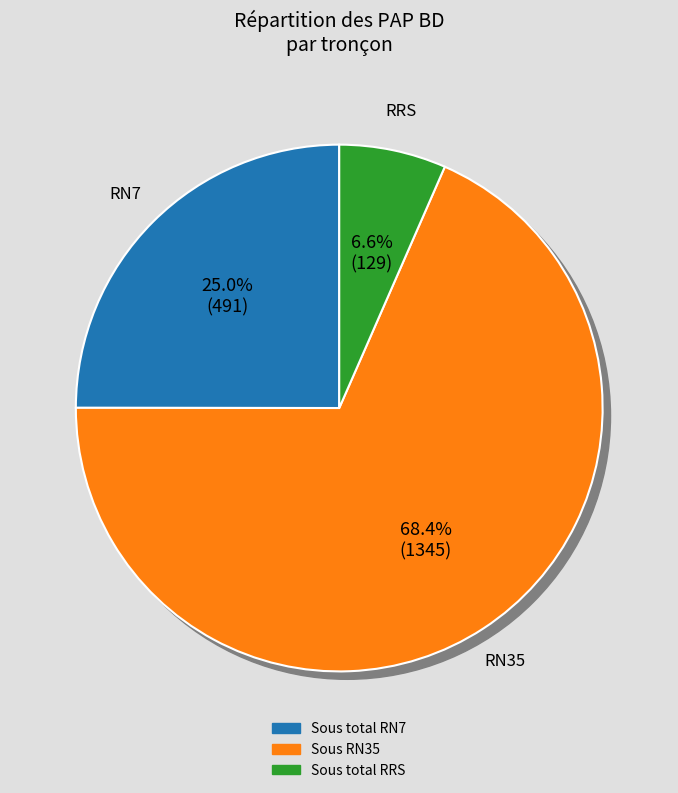

What is the majority slice?

Sous RN35